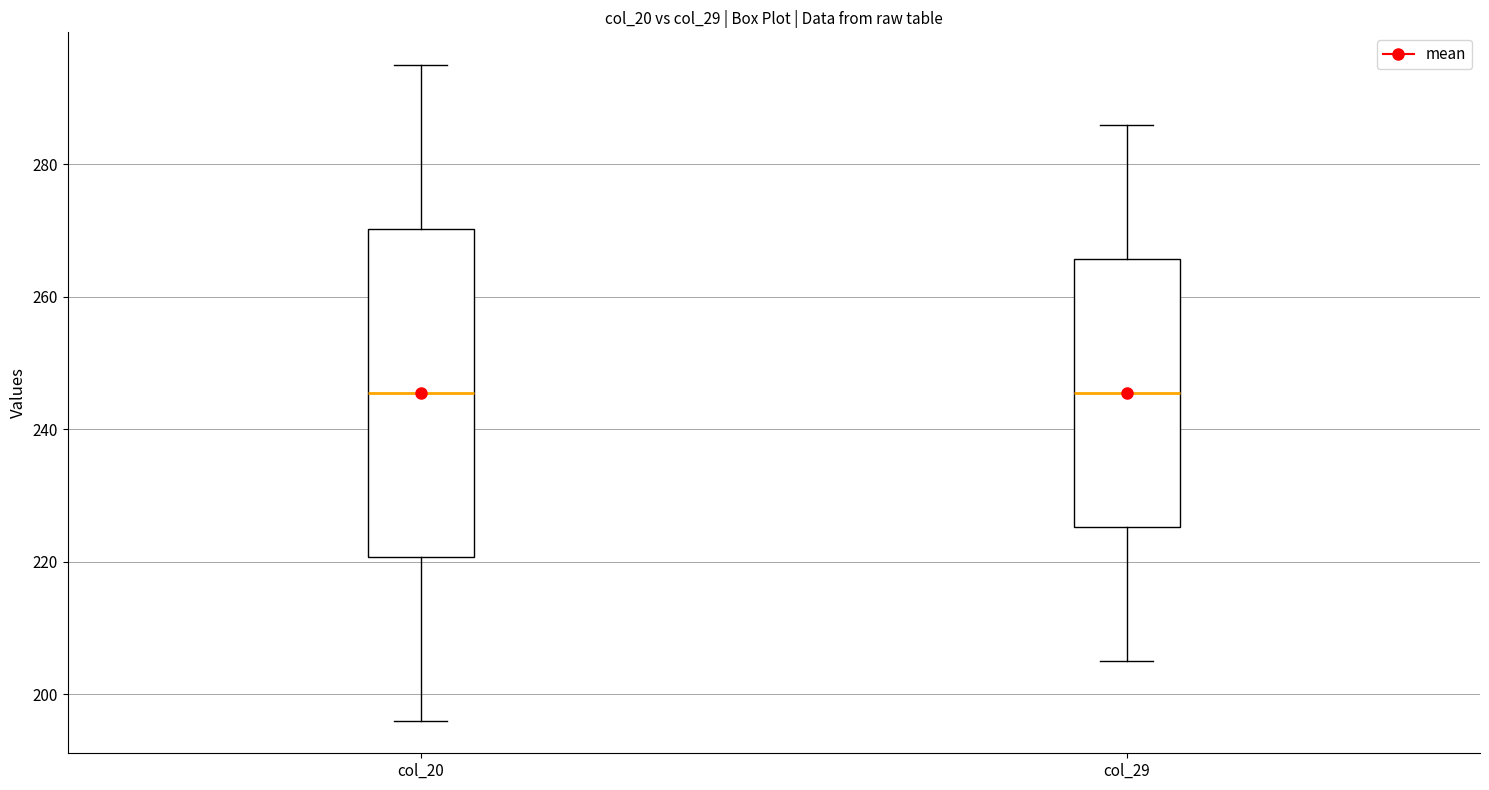

Where is the upper edge of the box for col_20 on the y-axis? The values are not printed on the chart, so give them approximately, as read against the axis.

270